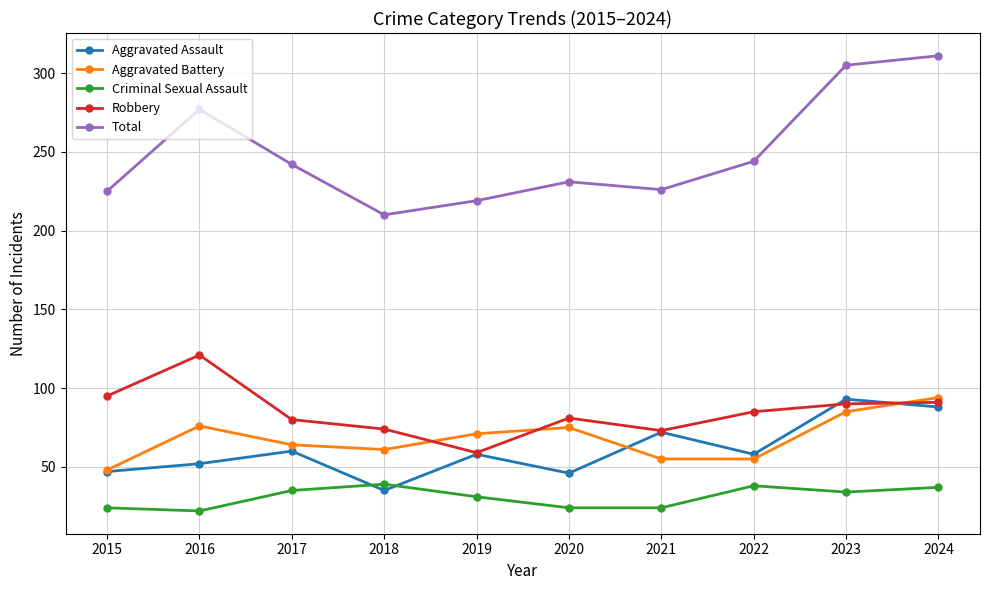

Which series has the widest spread of values?

Total